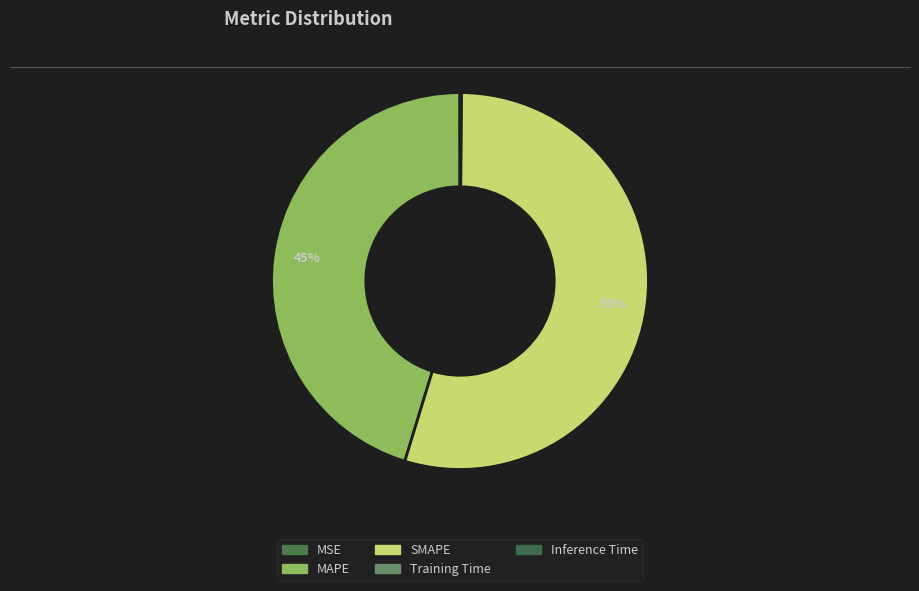

What is the change in value from MSE to SMAPE?

+41.4